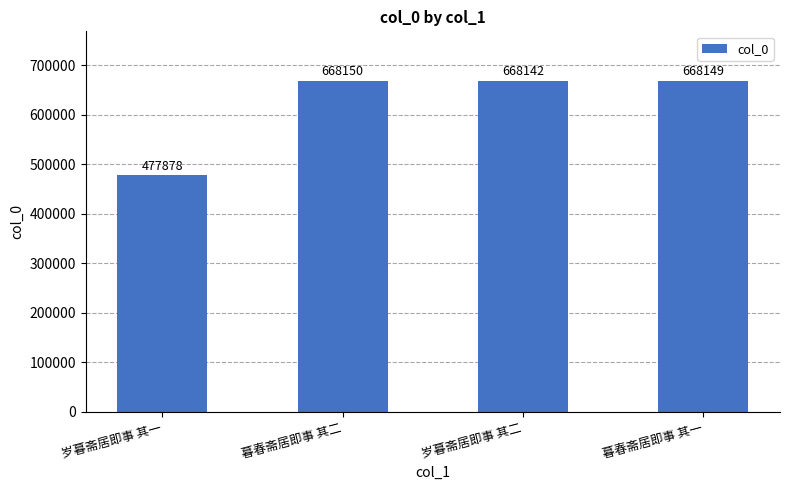

The value at 暮春斋居即事 其二 is 985832. True or false?

False